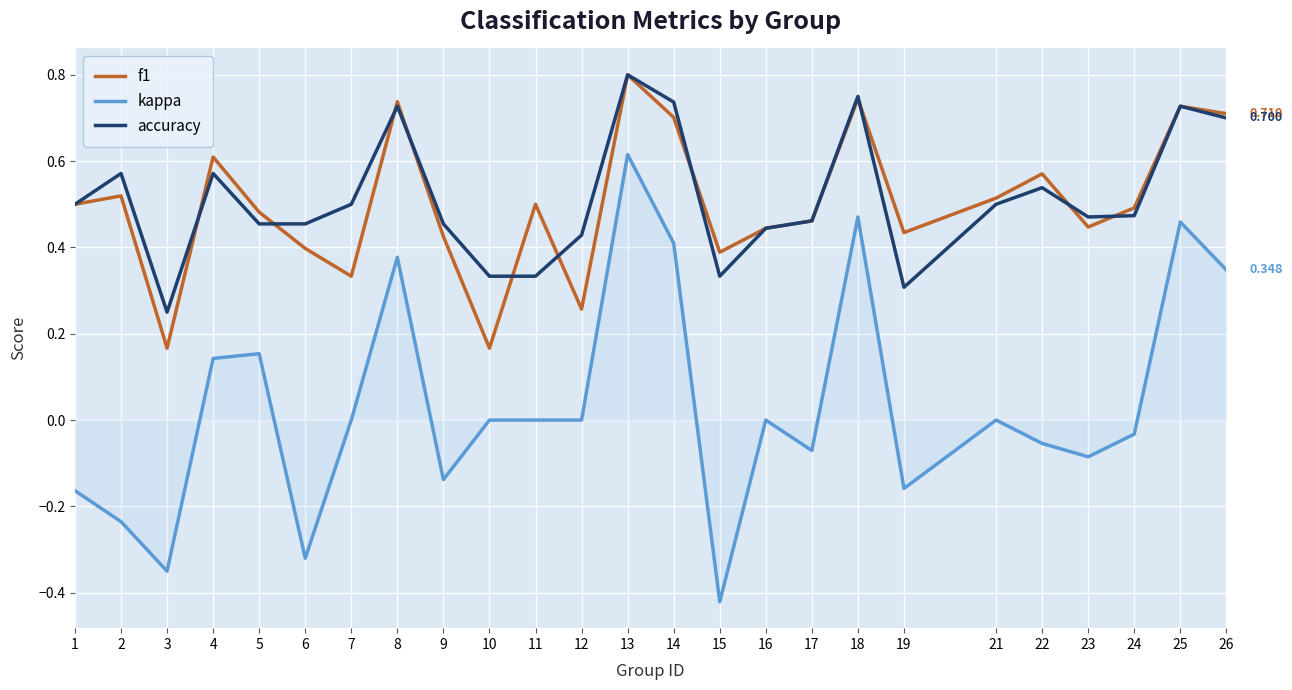

True or false: kappa and f1 intersect in this chart.

False